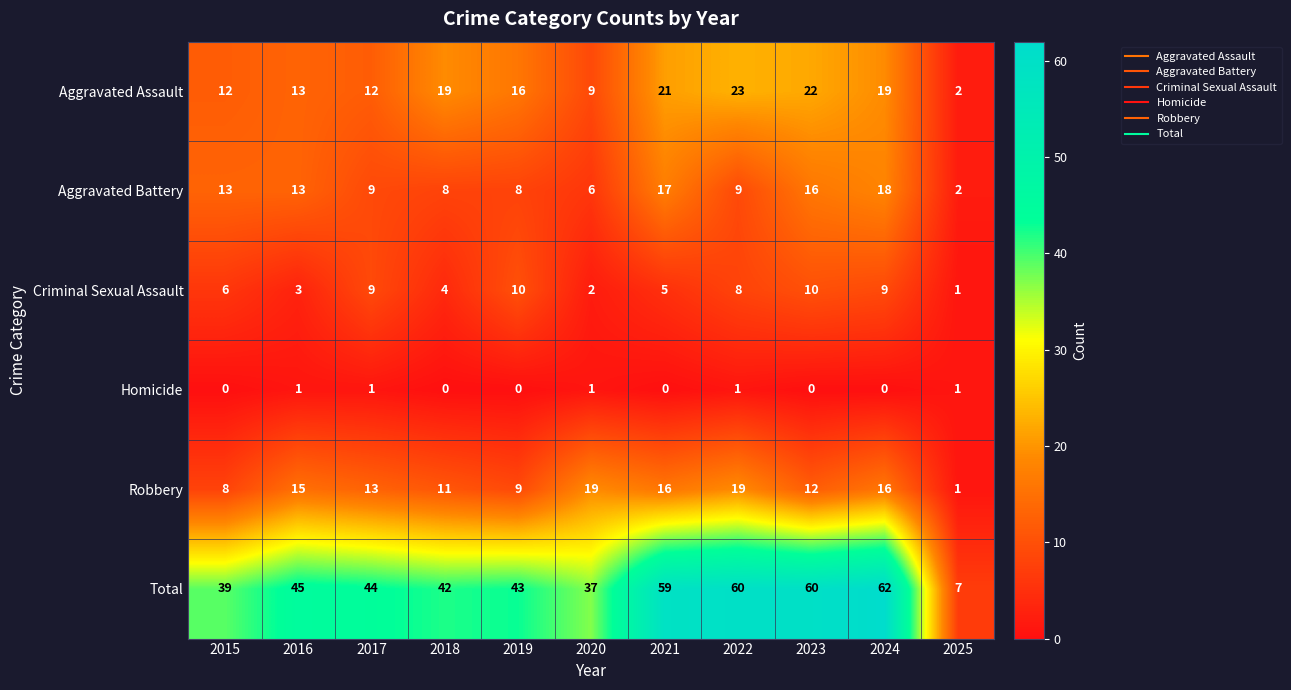

What is the average value of the Criminal Sexual Assault series?

6